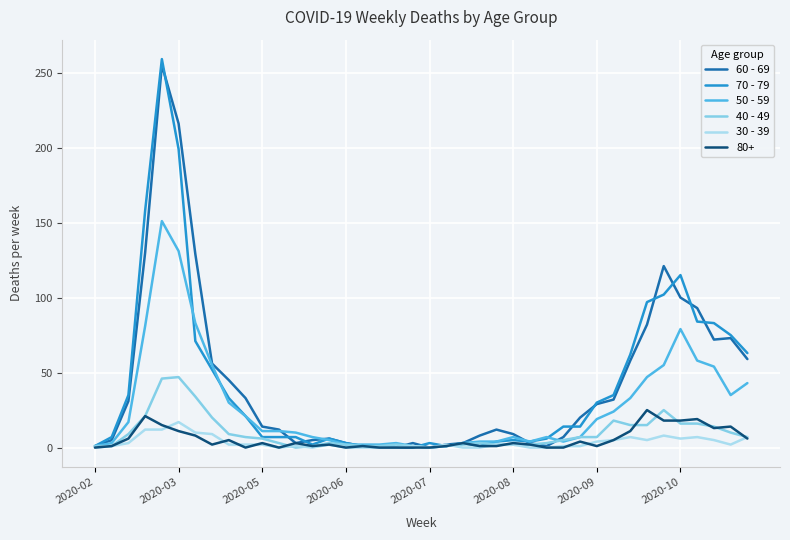

Which series has the widest spread of values?

70 - 79